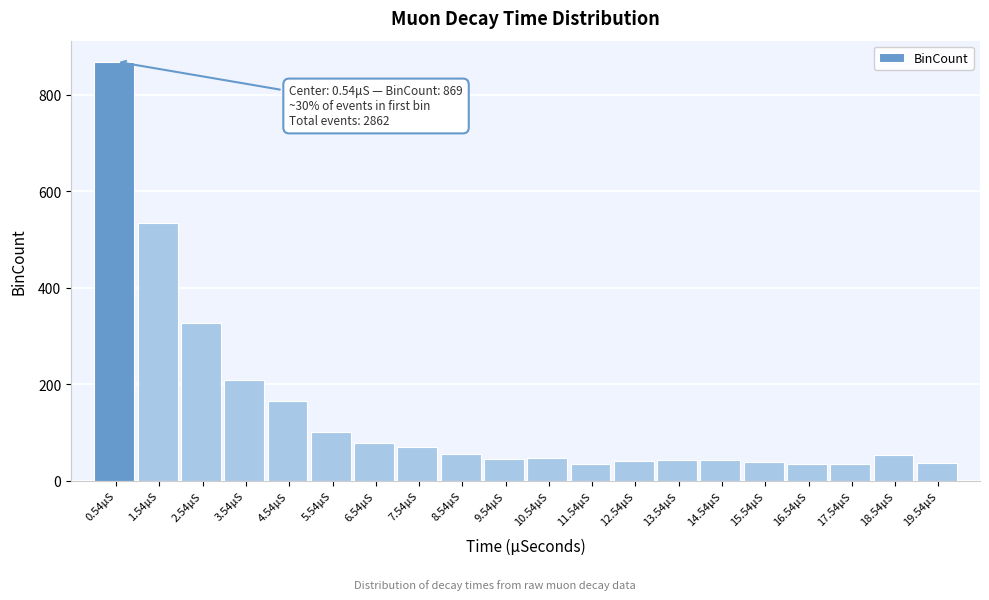

Where is the data nearest to the value 451?

1.54μS